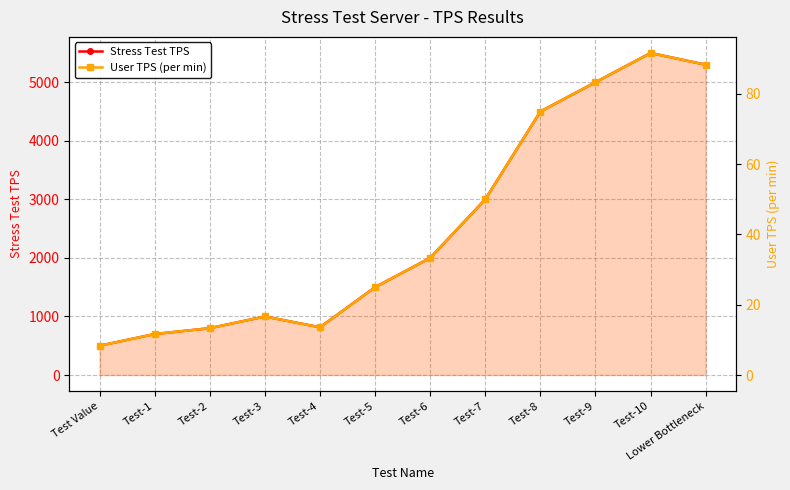

At how many categories does at least one series exceed 2952?

5